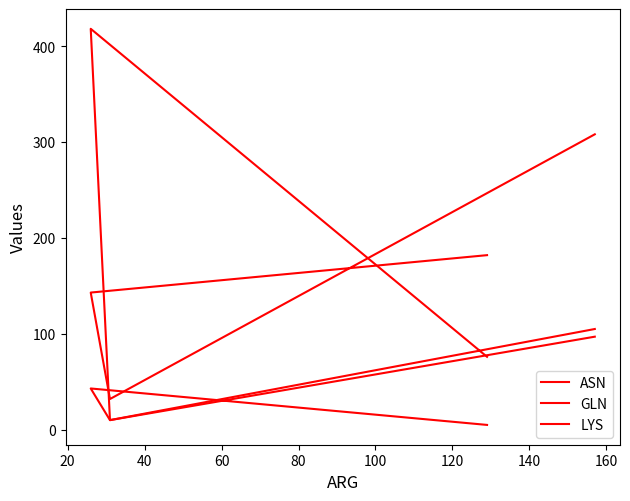

Rank the series by their maximum value, from lowest to highest.

LYS, GLN, ASN